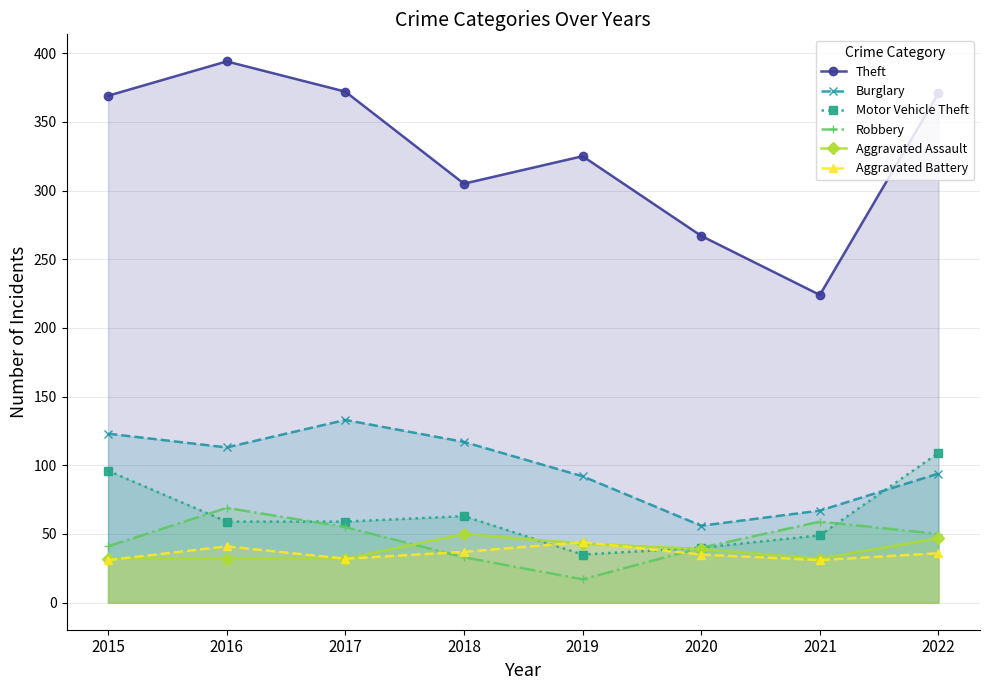

Between 2016 and 2021, which is larger?

2016